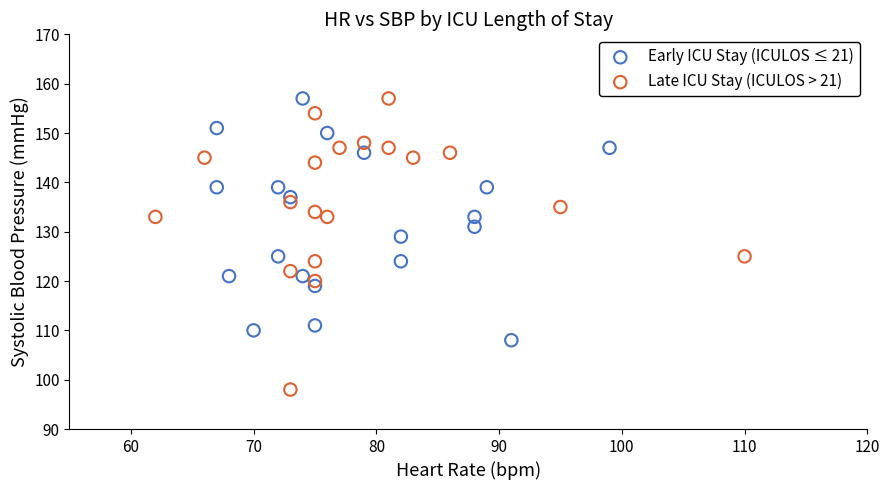

What are all the series names shown in the legend?

Early ICU Stay (ICULOS ≤ 21), Late ICU Stay (ICULOS > 21)